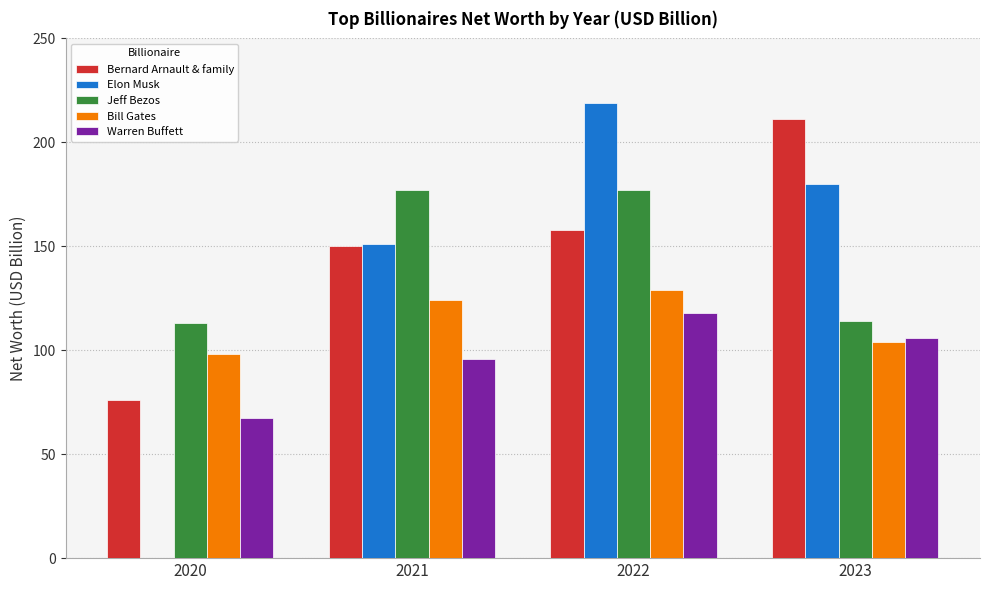

Are the bars grouped side by side (vs. stacked)?

Yes